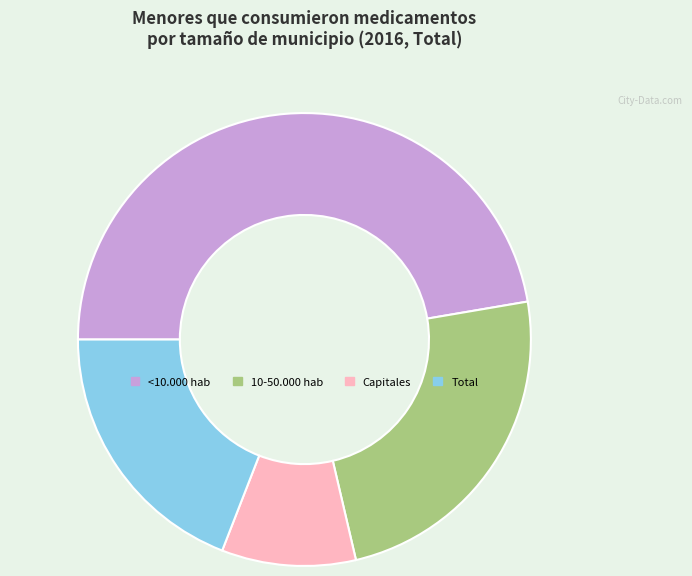

Does any single category account for the majority?

No